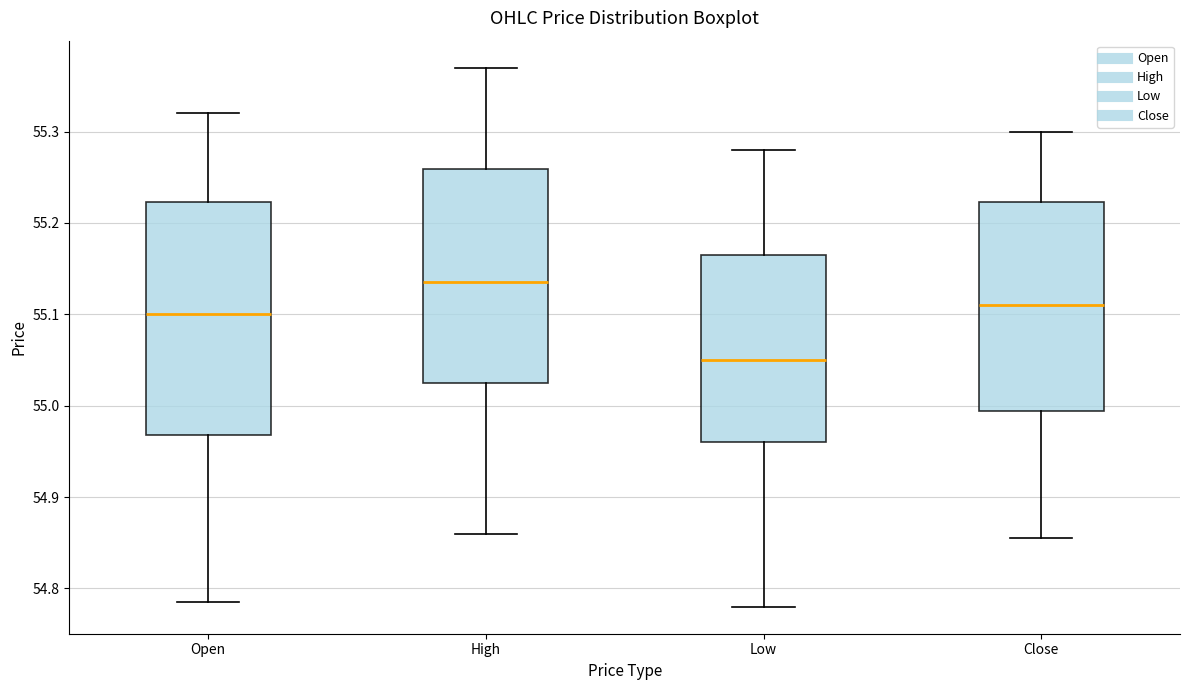

Reading left to right, read every box against the y-axis: the position of its median line, the range the box covers, and the ends of its whiskers. The values are not printed on the chart, so give them approximately, as read against the axis.

Open: median 55.10, box 54.97 to 55.22, whiskers 54.79 to 55.32
High: median 55.13, box 55.03 to 55.26, whiskers 54.86 to 55.37
Low: median 55.05, box 54.96 to 55.17, whiskers 54.78 to 55.28
Close: median 55.11, box 54.99 to 55.22, whiskers 54.86 to 55.30